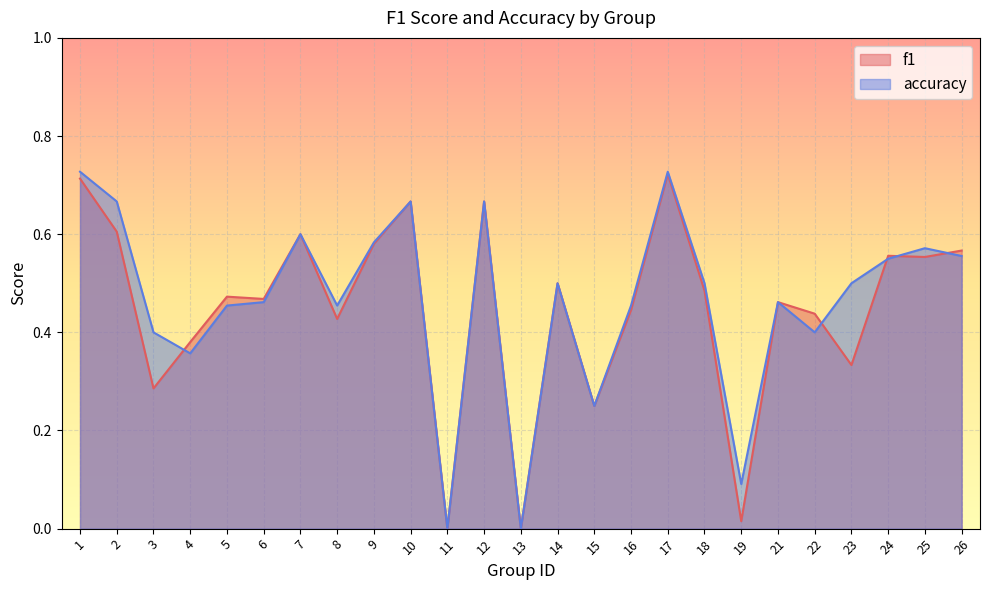

Which label corresponds to the smallest value in the chart?

11